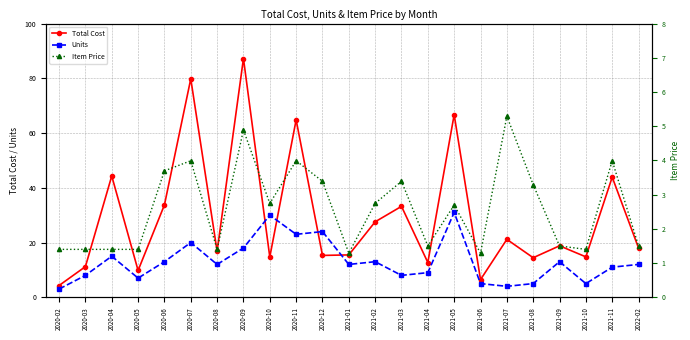

At which label does Item Price reach its minimum?

2021-01